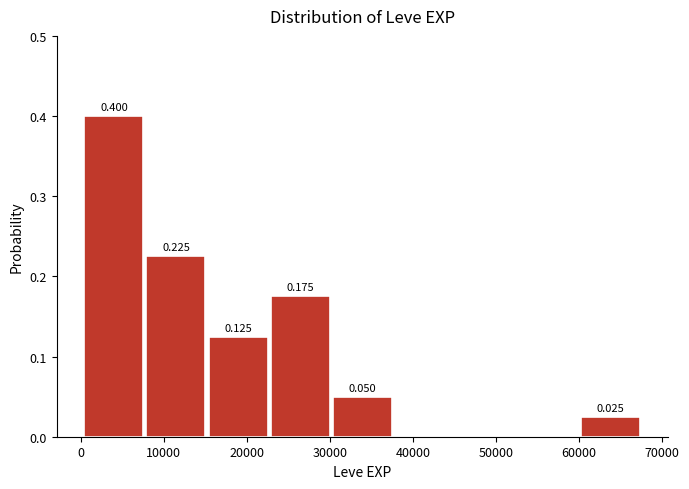

Which range on the x-axis has the tallest bar?

0 to 8000